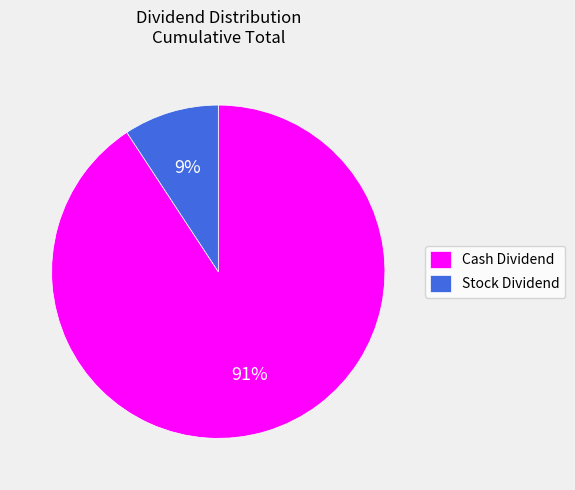

Rank the categories by value from lowest to highest.

Stock Dividend, Cash Dividend